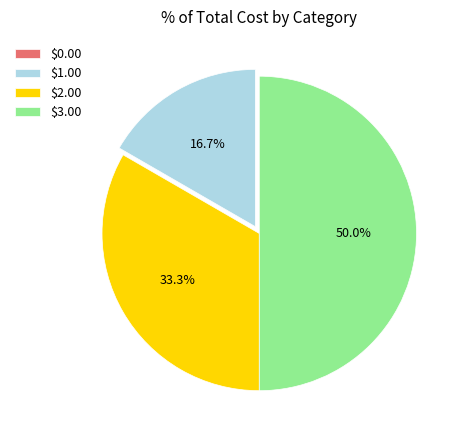

Which slice is the largest?

$3.00